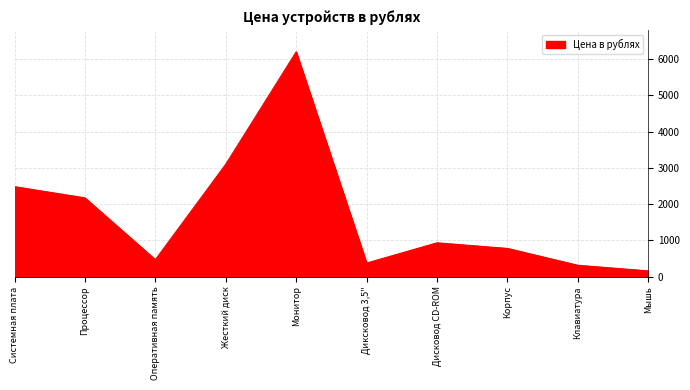

Reading left to right, what are all the values shown in this chart?

2480	2170	465	3100	6200	372	930	775	310	155